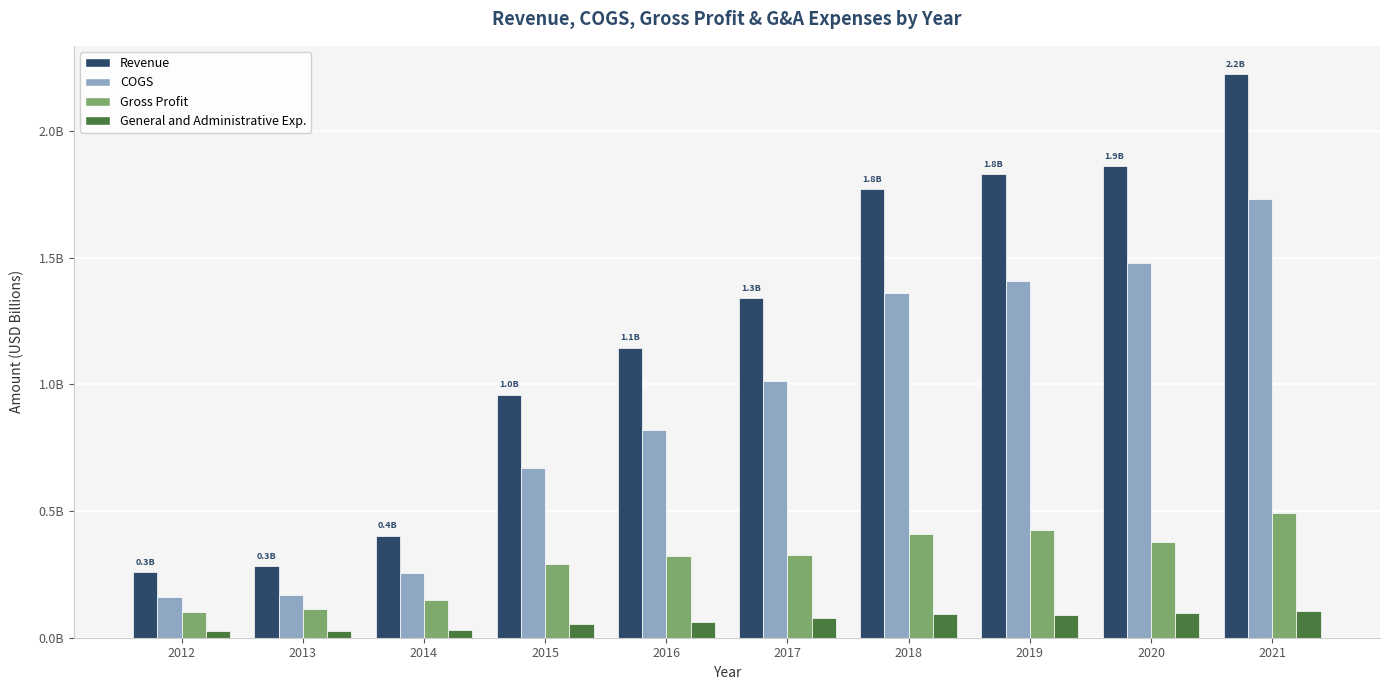

What is the difference between the COGS values at 2020 and 2018?

0.1